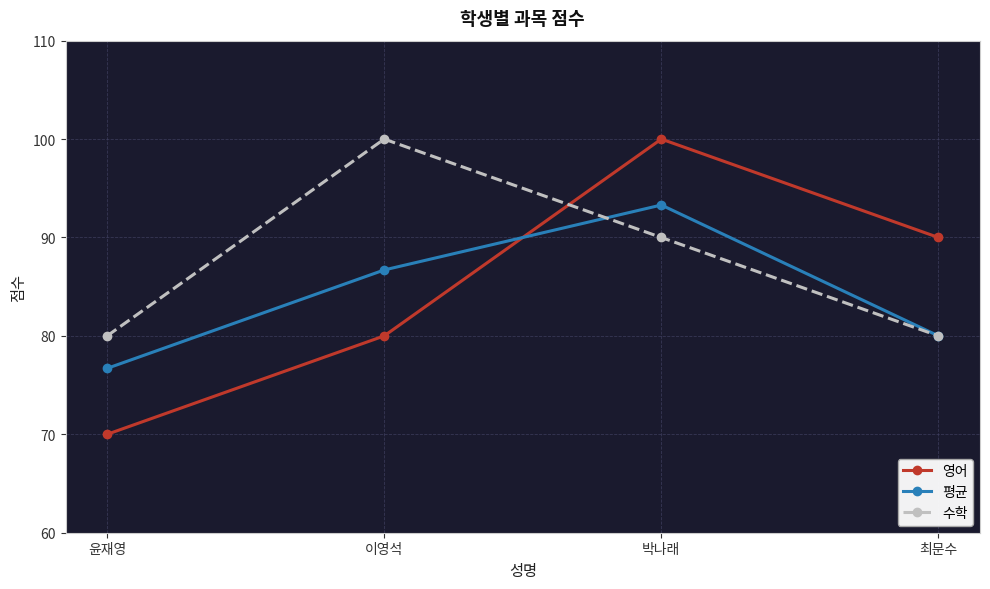

Which category has the highest value in the 평균 series?

박나래